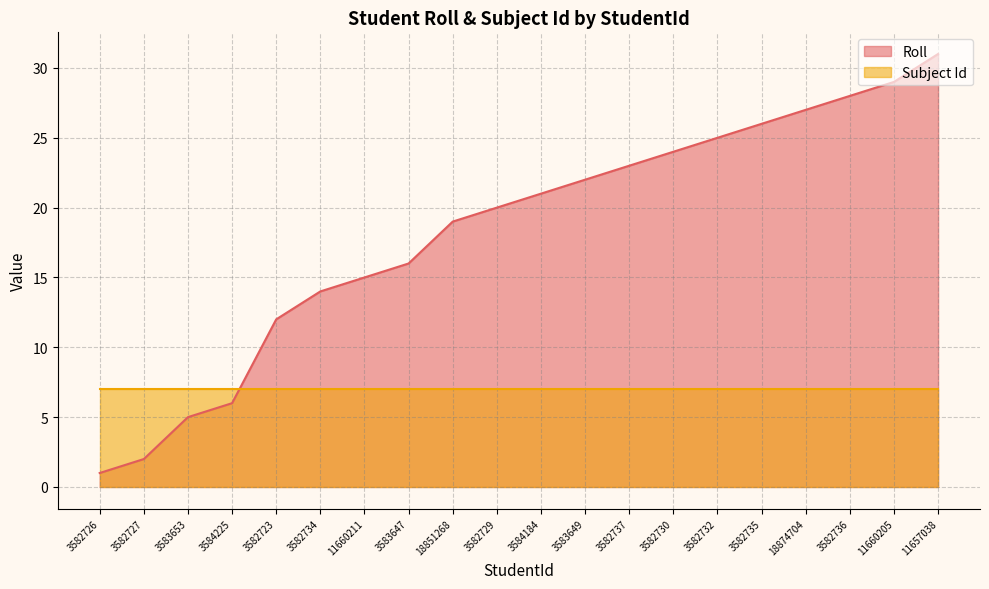

Approximately how many times larger is the value at 3582735 compared to 3584184?

1.2